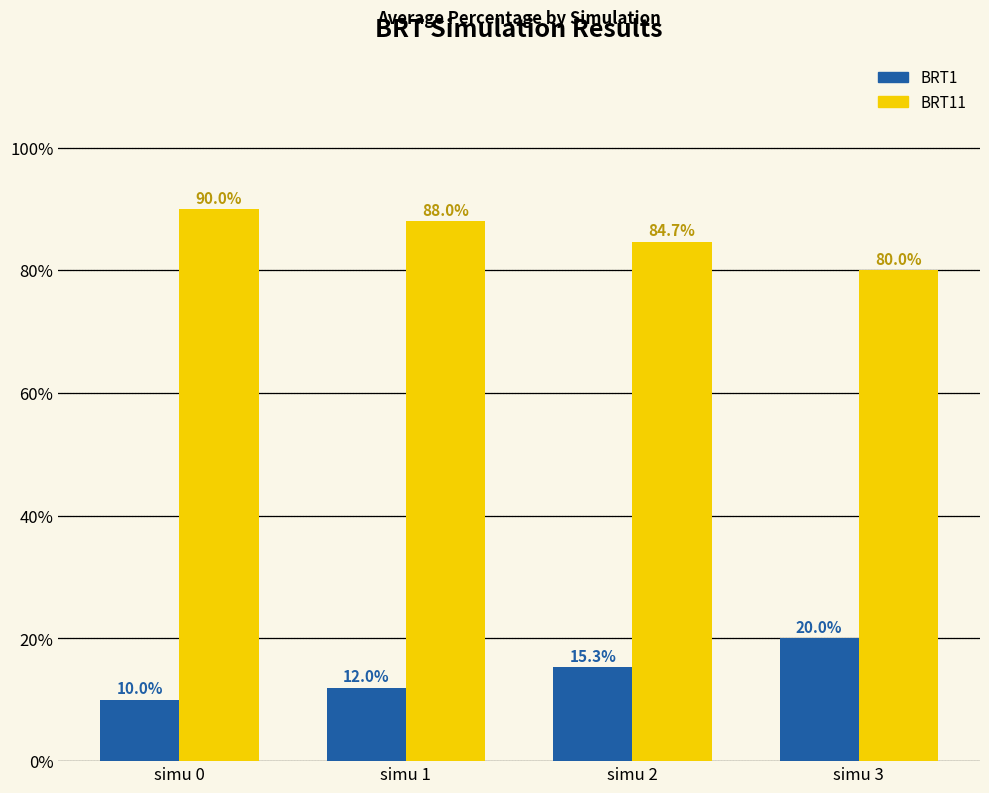

What are all the series names shown in the legend?

BRT1, BRT11